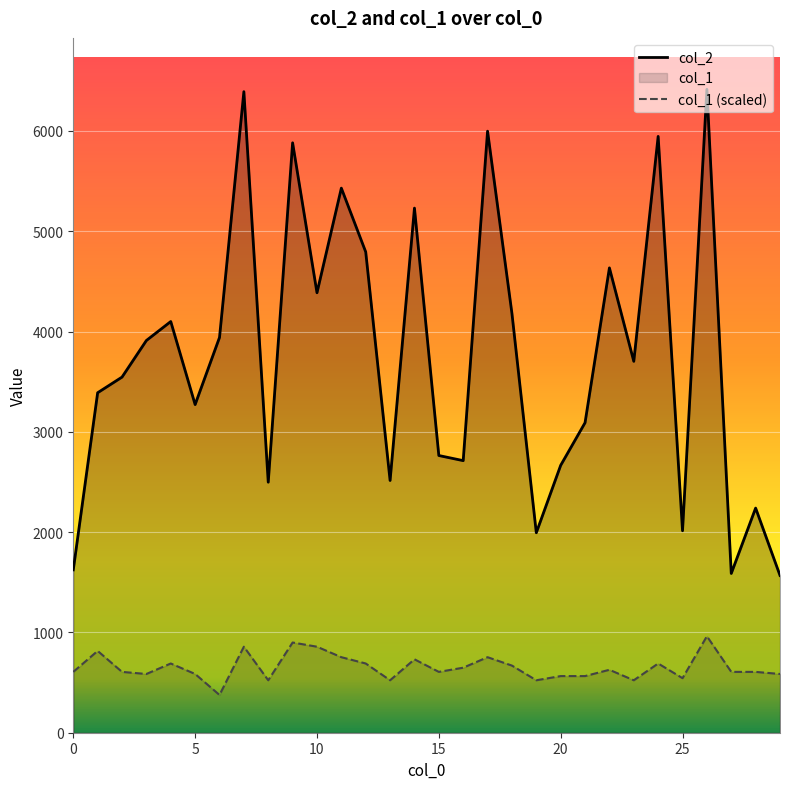

Rank the series at 2 from highest to lowest value.

col_2, col_1